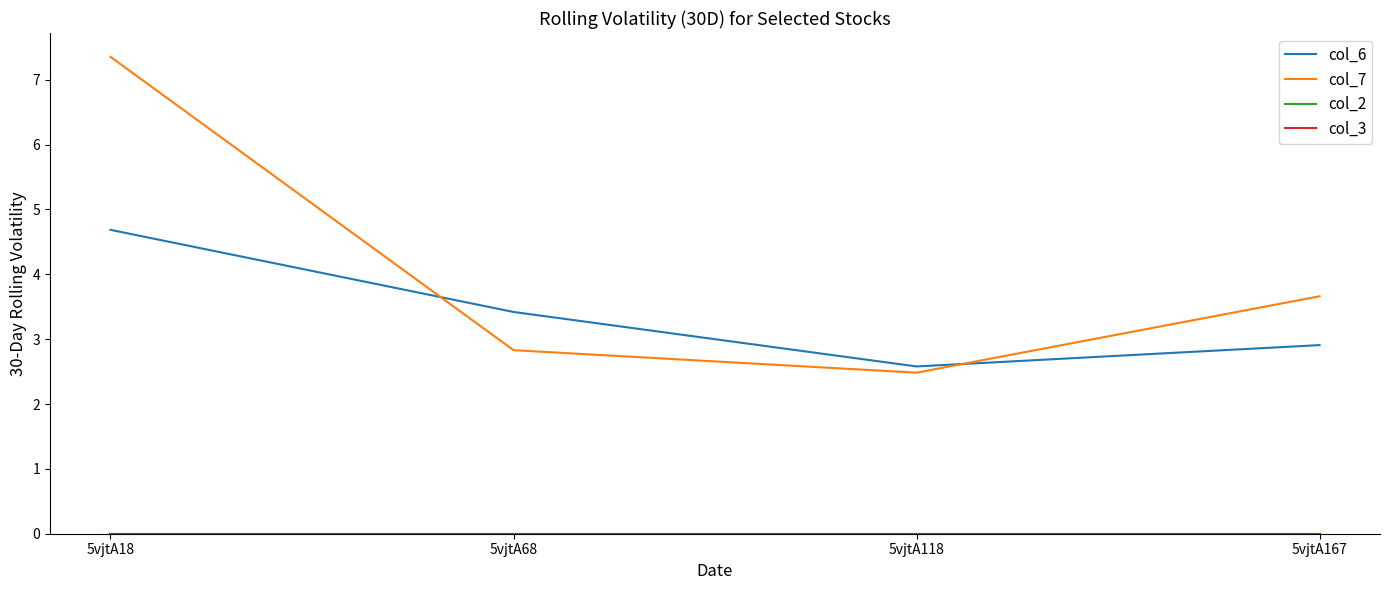

Between 5vjtA18 and 5vjtA167, which is larger?

5vjtA18